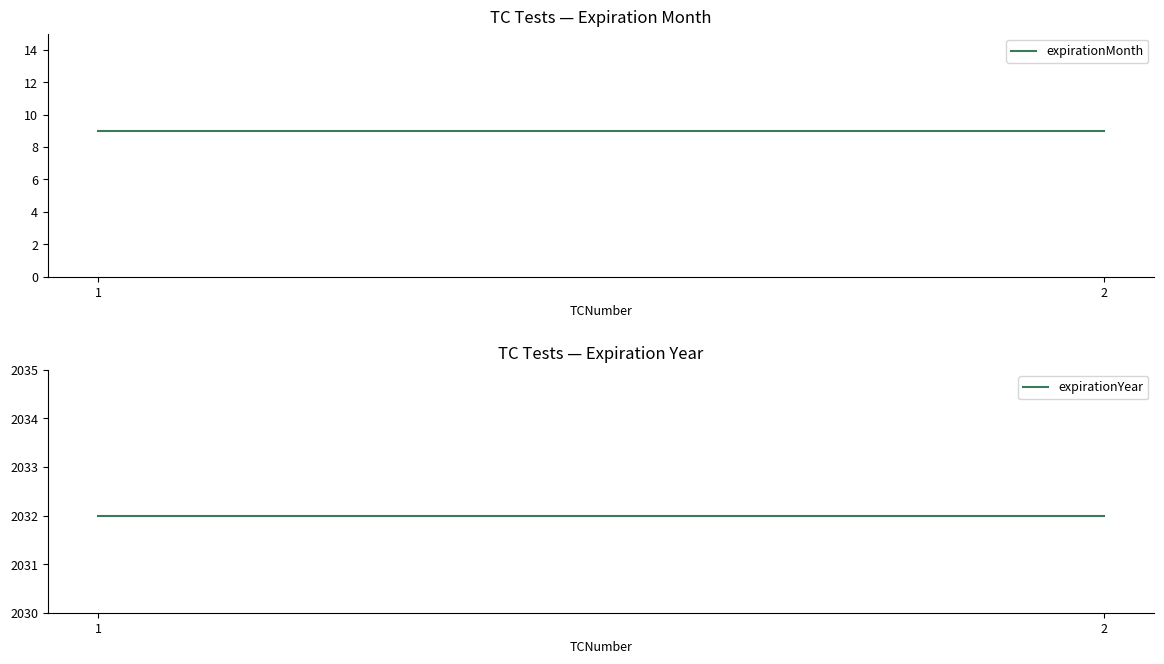

Reading left to right, transcribe all the data shown in this chart.

expirationMonth: 1=9	2=9
expirationYear: 1=2032	2=2032